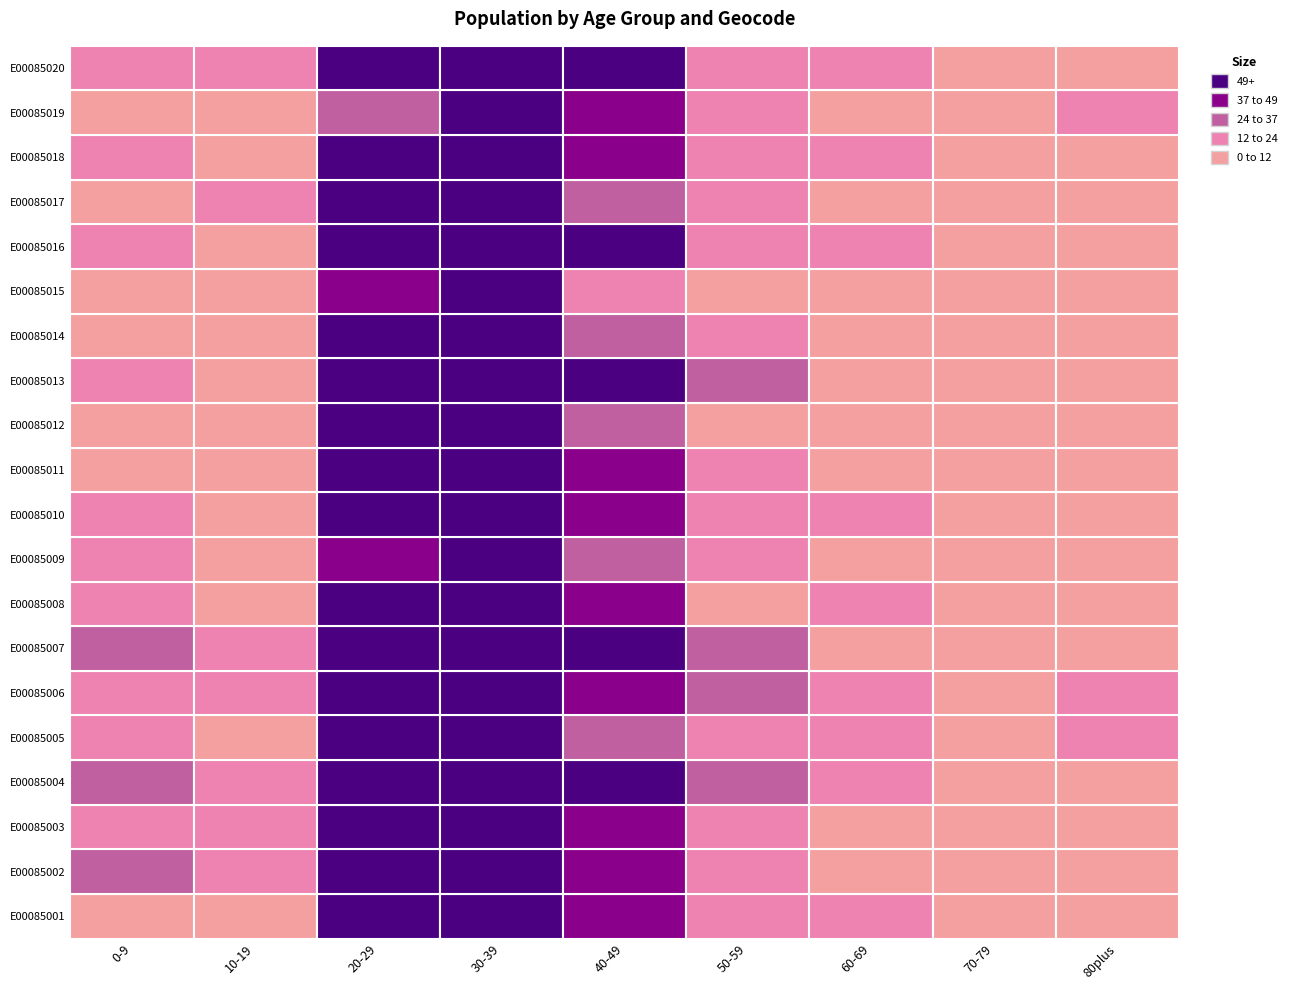

What is the total value across all series at 3?

373